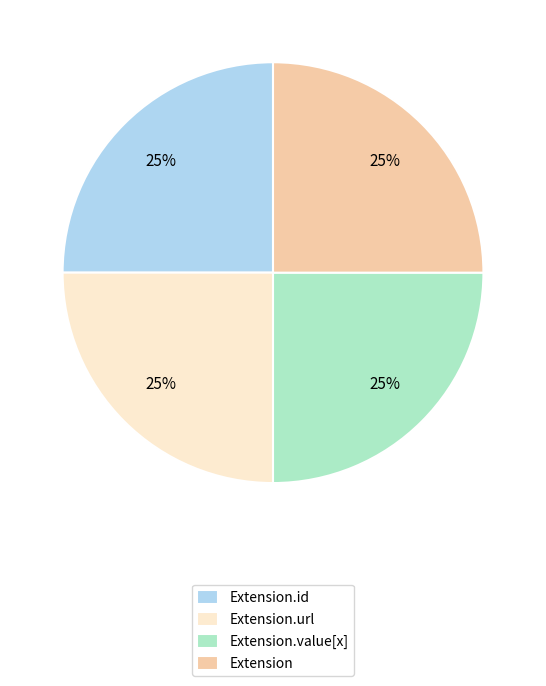

How many slices are in this pie chart?

4